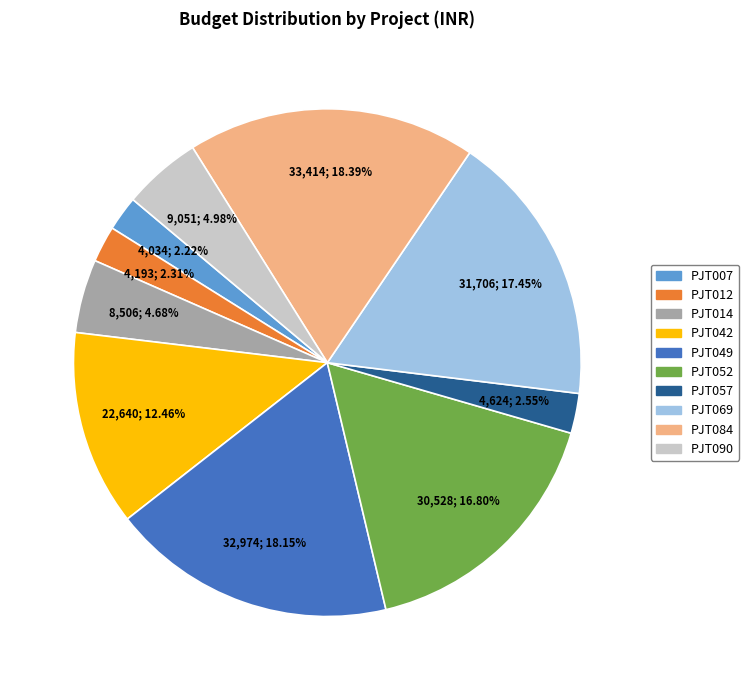

To the nearest percent, what is the average slice percentage?

10%